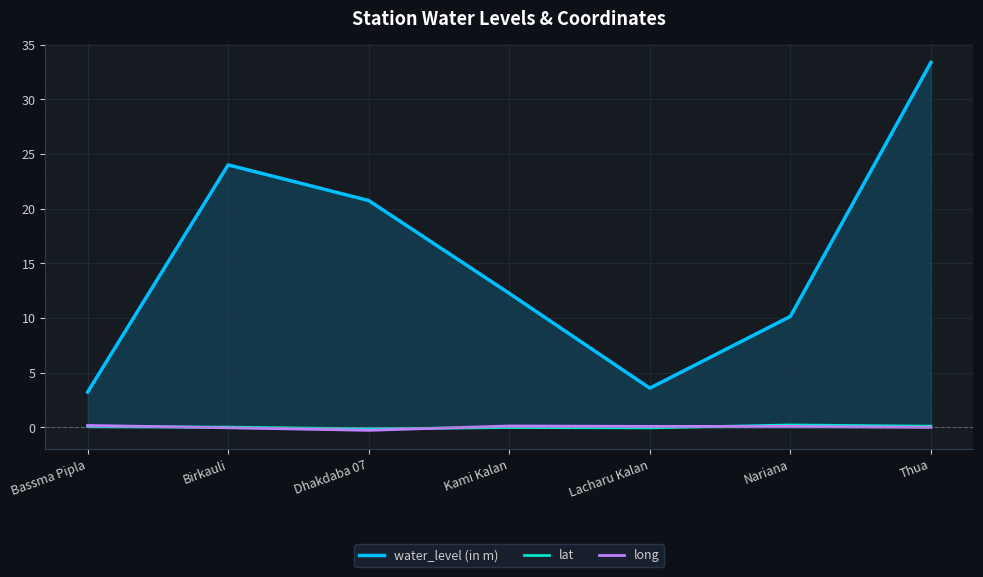

At how many categories does at least one series exceed 31?

1